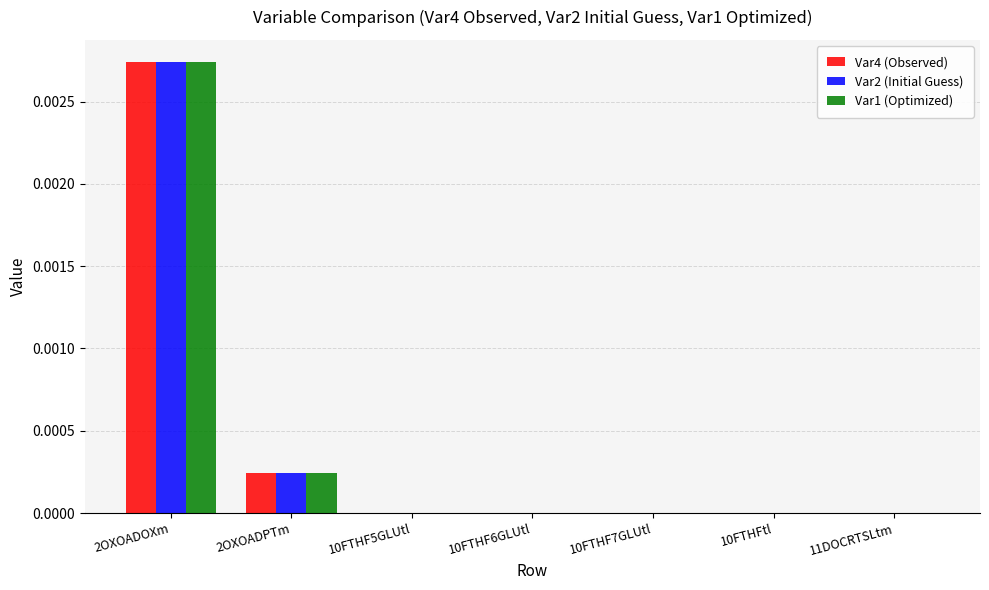

At which category is the sum across all series the highest?

2OXOADOXm